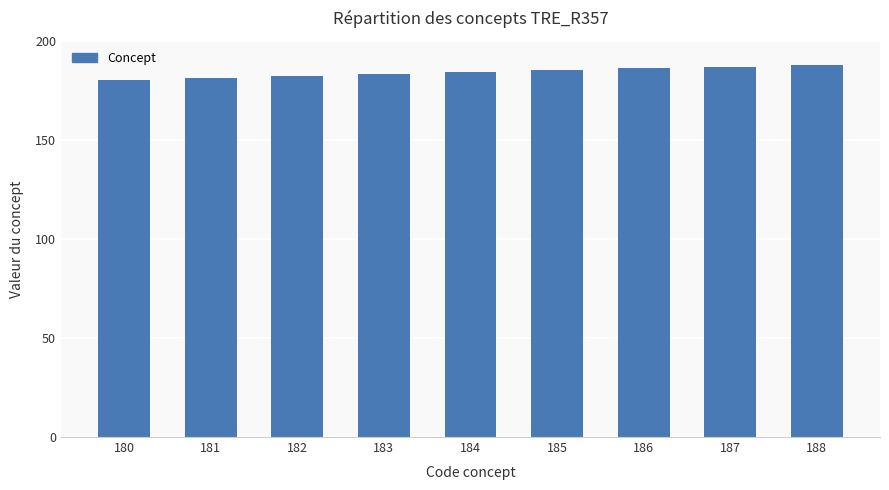

True or false: the data shows 187 at 187.

True